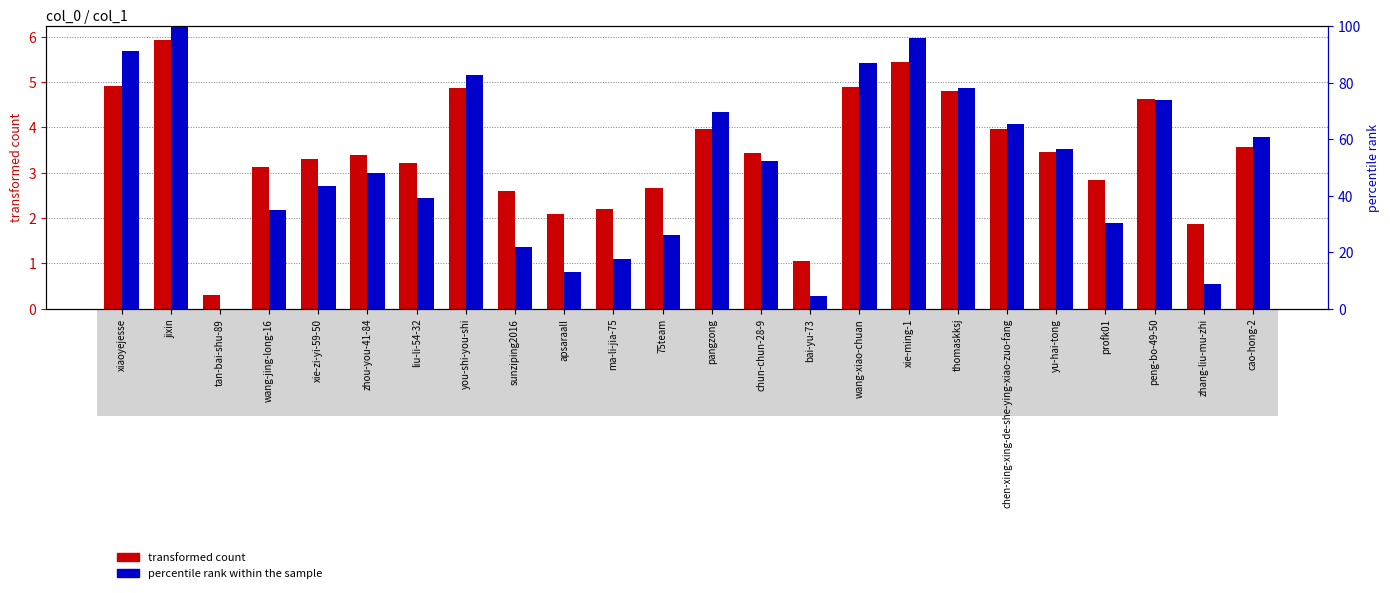

At which label is transformed count closest to 3?

wang-jing-long-16